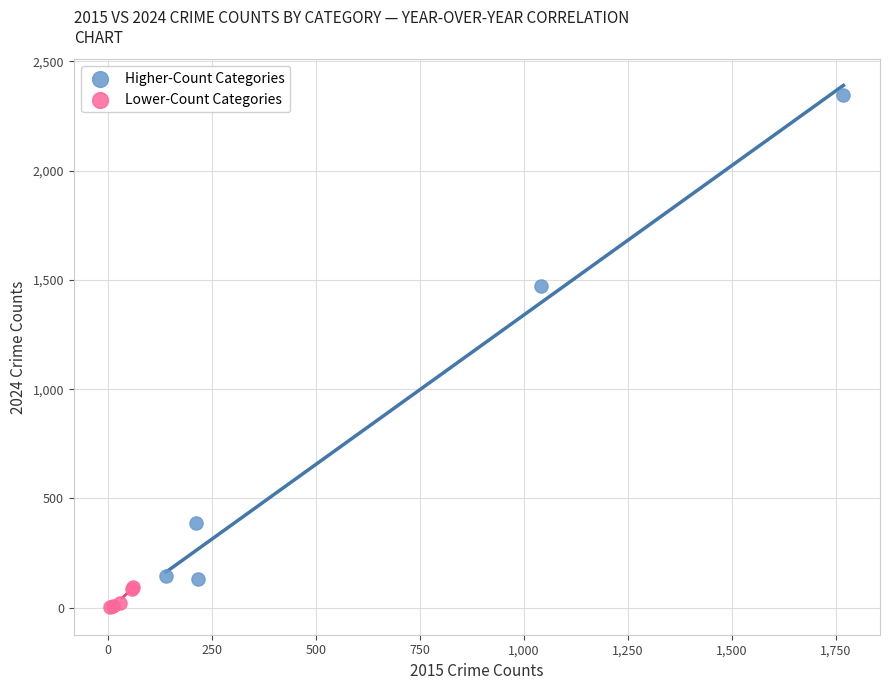

Which series contains the lowest Y value?

Lower-Count Categories